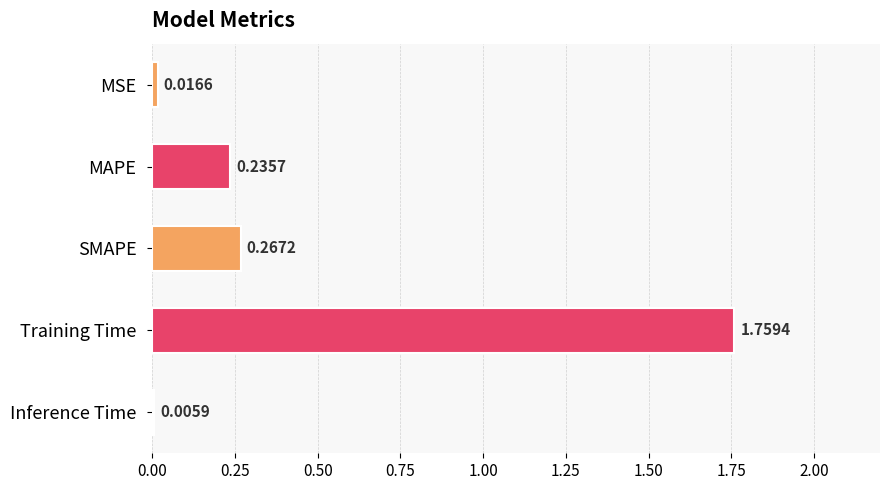

What is the sum of all values?

2.3